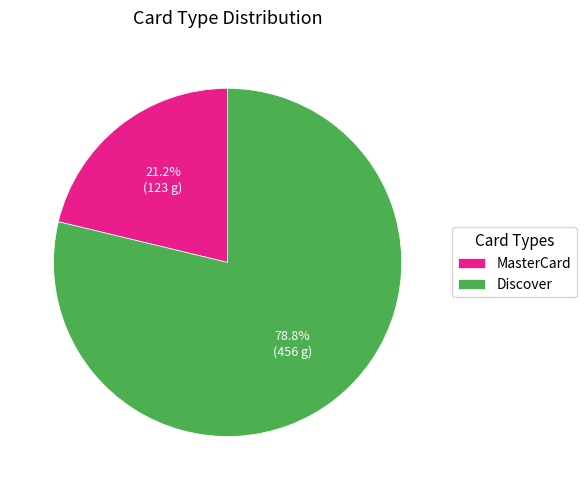

What is the majority slice?

Discover